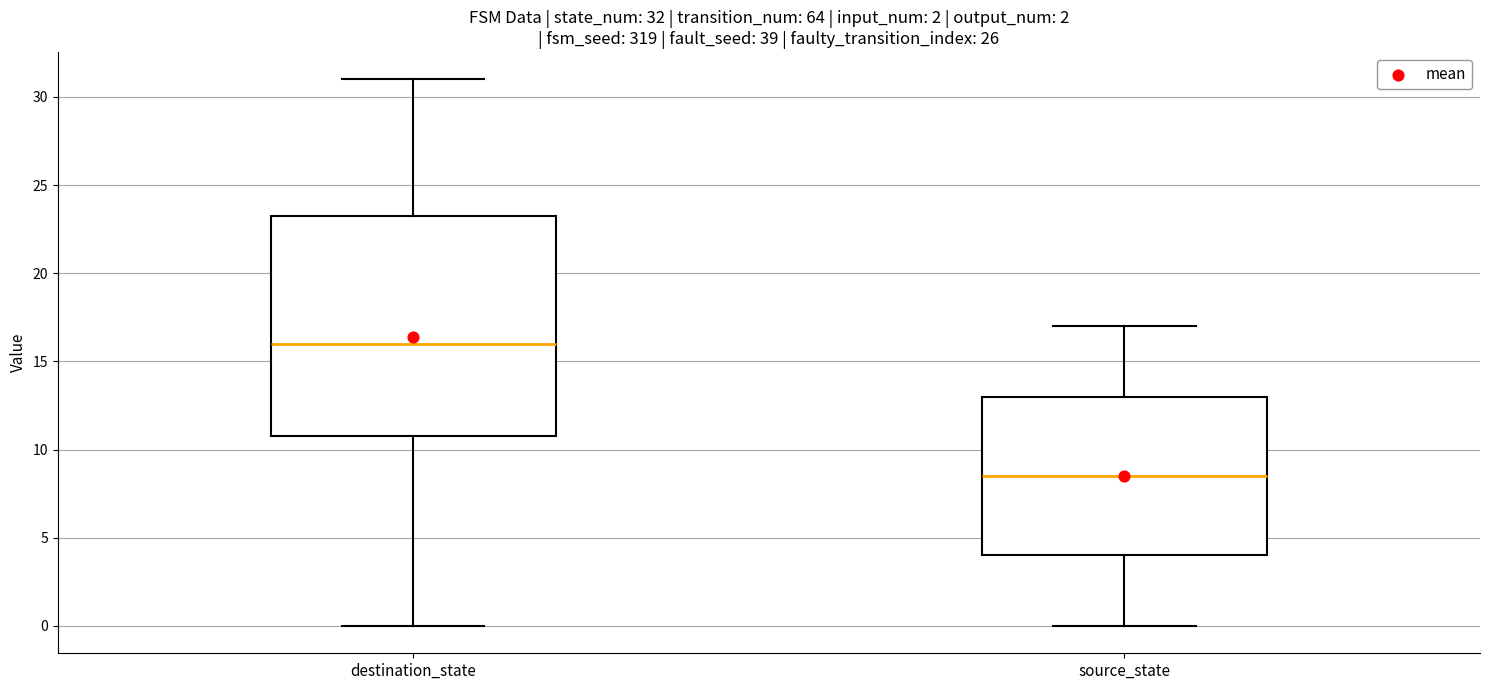

Which box's median line is the lowest?

source_state